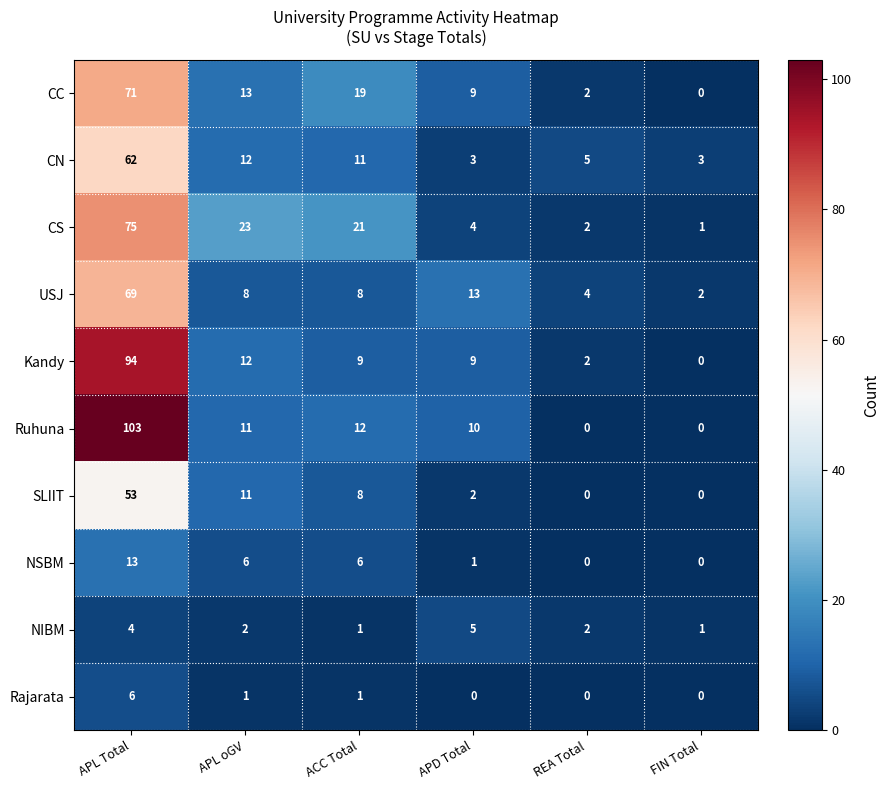

Which series changed the most between APL oGV and APD Total?

CS